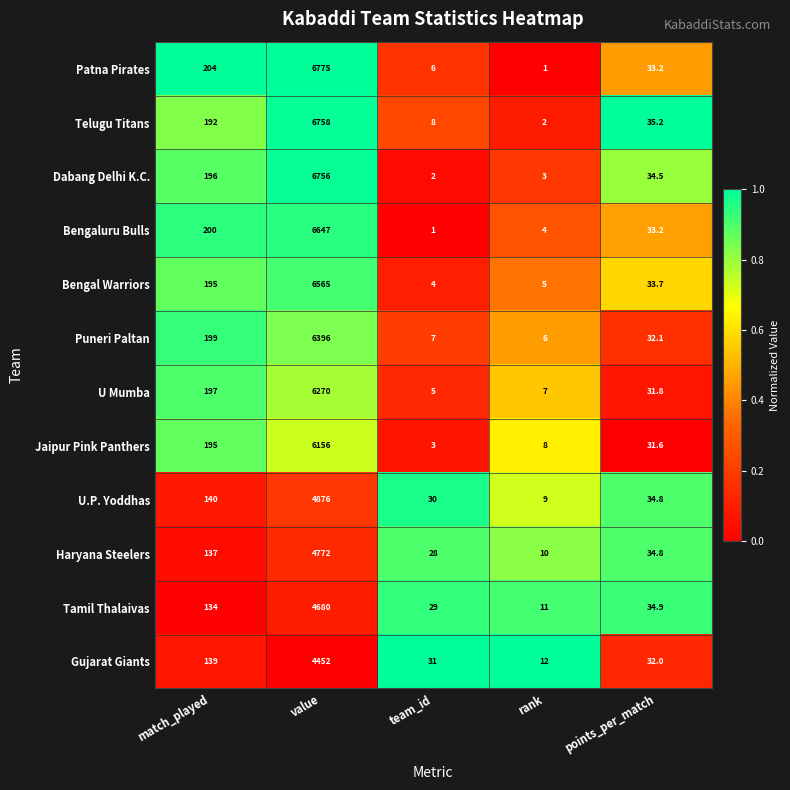

What is the sum of the Dabang Delhi K.C. values at points_per_match and value?

6790.5